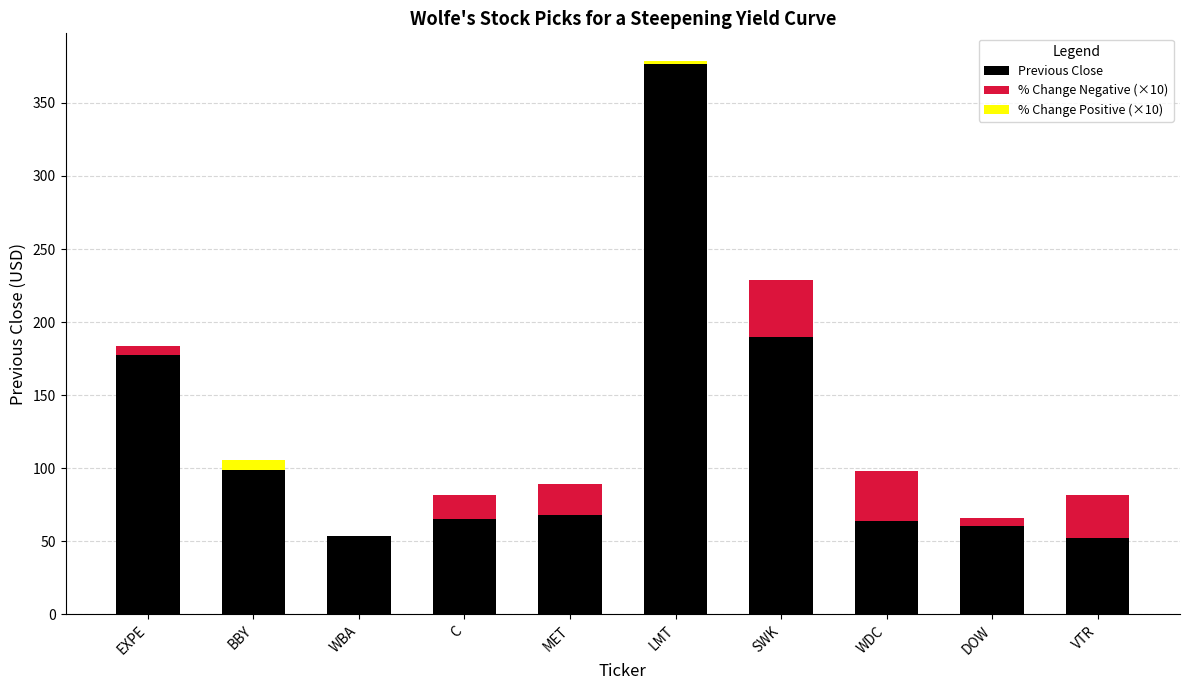

At which category is the sum across all series the highest?

LMT